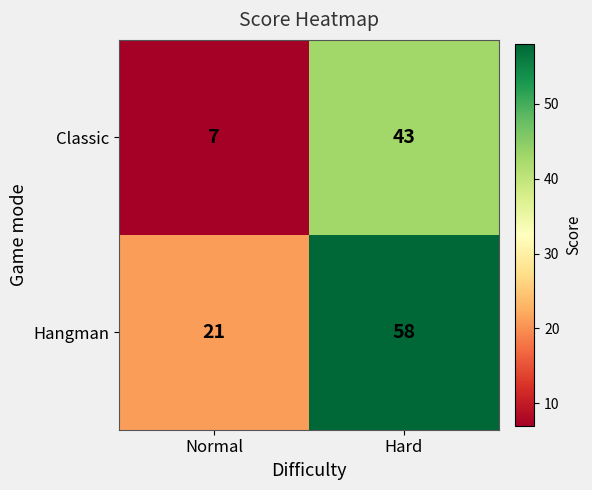

Which series has the largest range (max minus min)?

Hangman